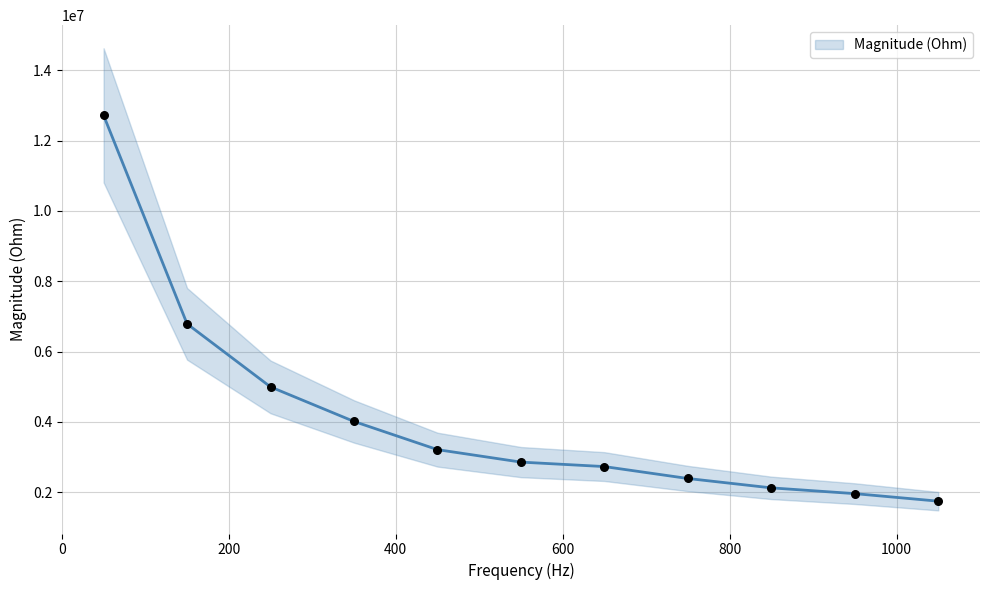

Approximately how many times larger is the value at 450 compared to 950?

1.6